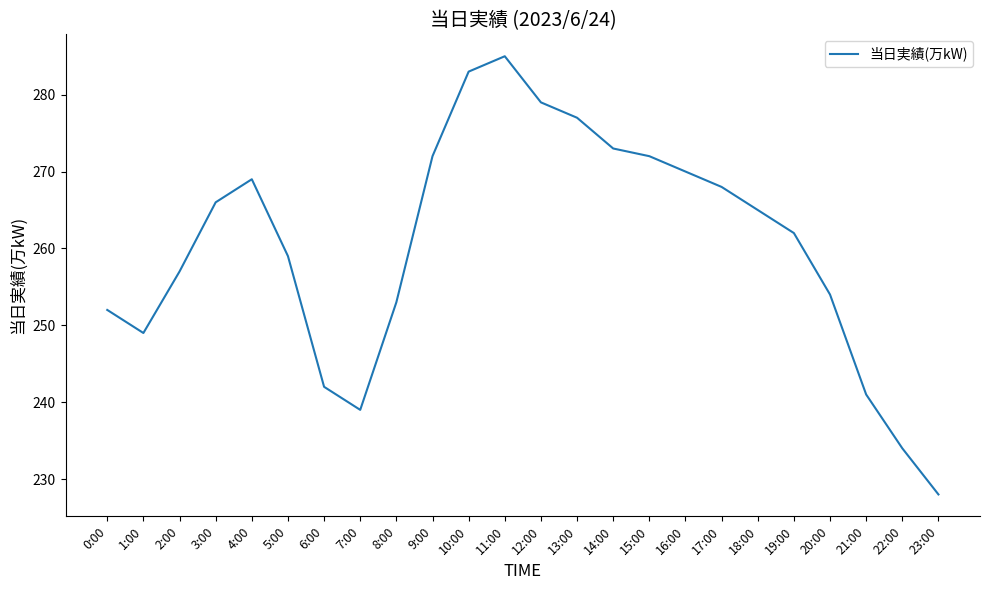

What is the difference between the values at 18:00 and 17:00?

3